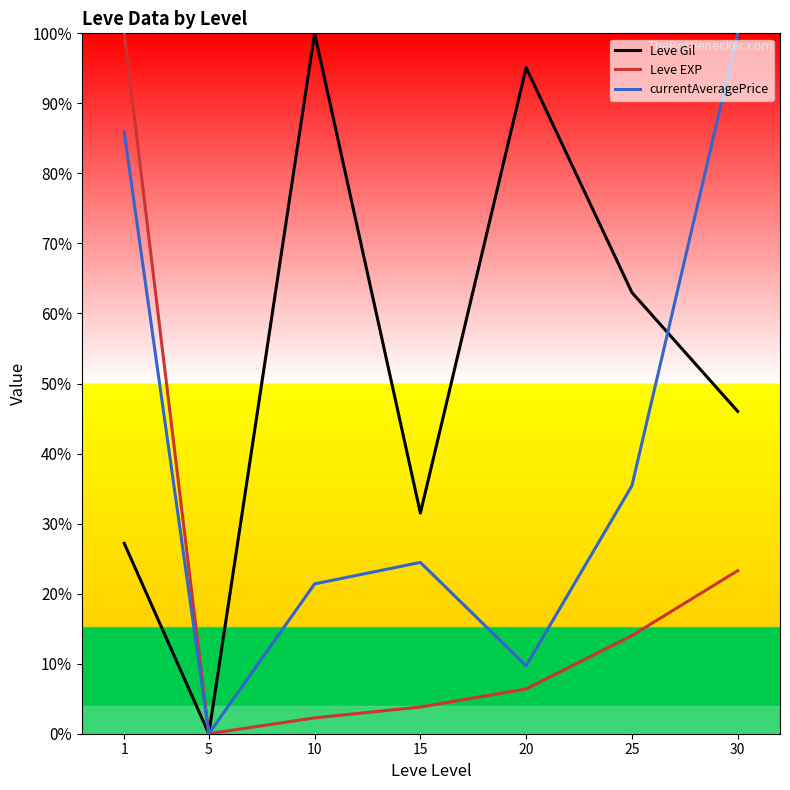

Where is Leve Gil nearest to the value 50?

30